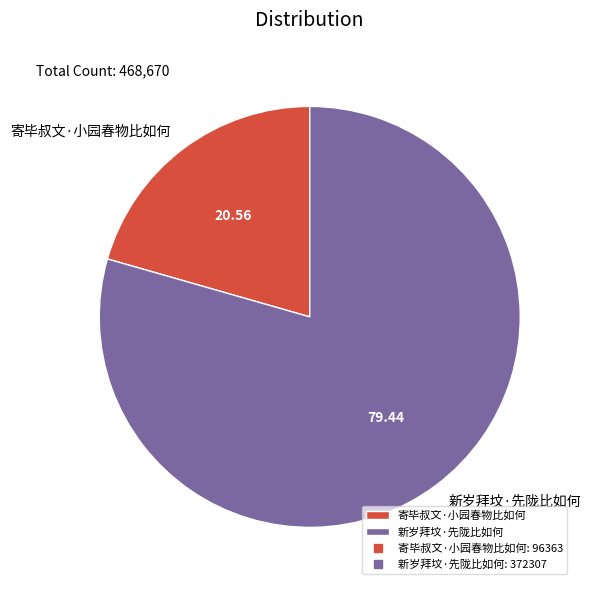

Which category accounts for the majority?

新岁拜坟·先陇比如何